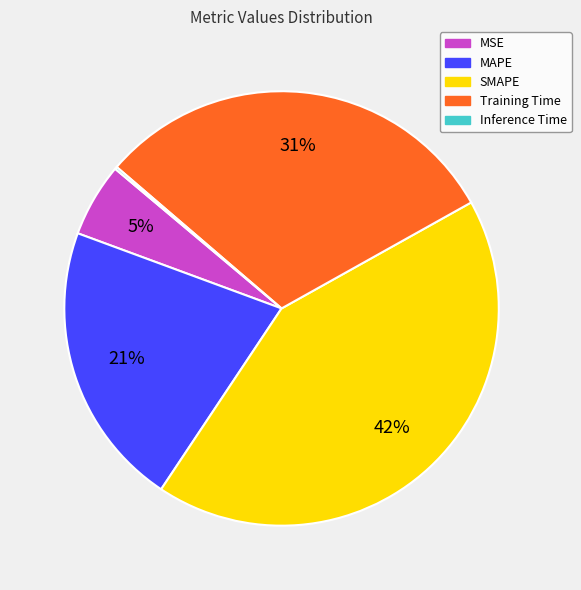

To the nearest percent, what is the average slice percentage?

20%